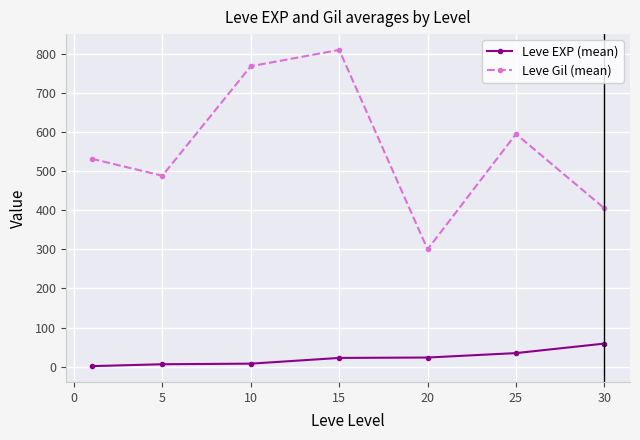

What are all the series names shown in the legend?

Leve EXP (mean), Leve Gil (mean)